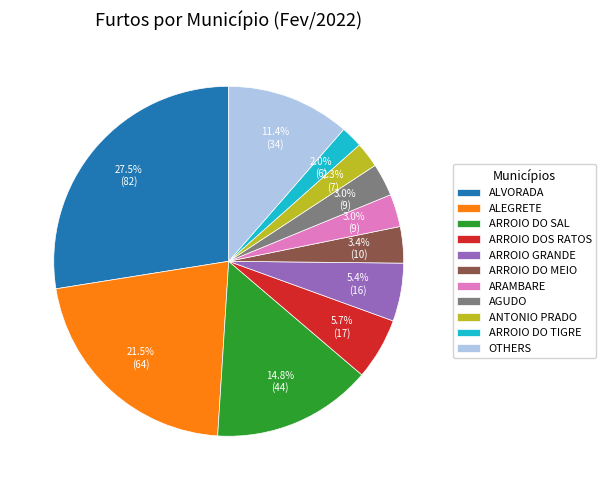

Does ARROIO DOS RATOS represent more than half of the total?

No